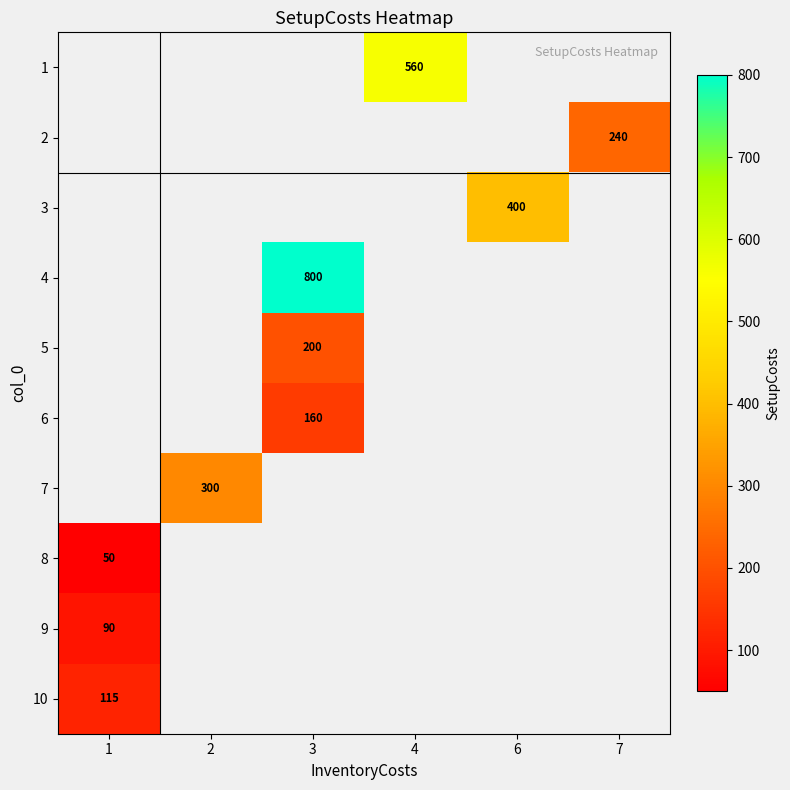

At which category does the chart reach its minimum across all series?

1